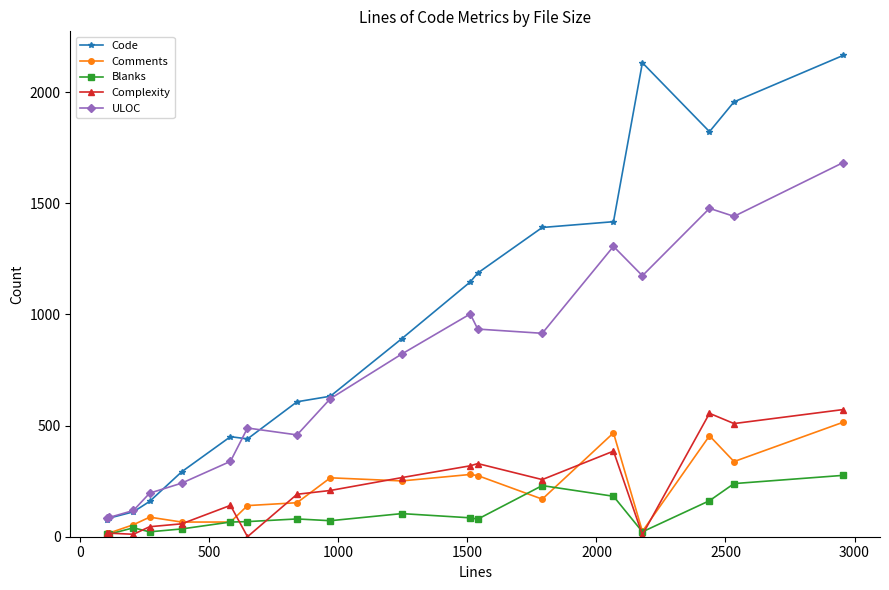

Which series has the largest total across all categories?

Code